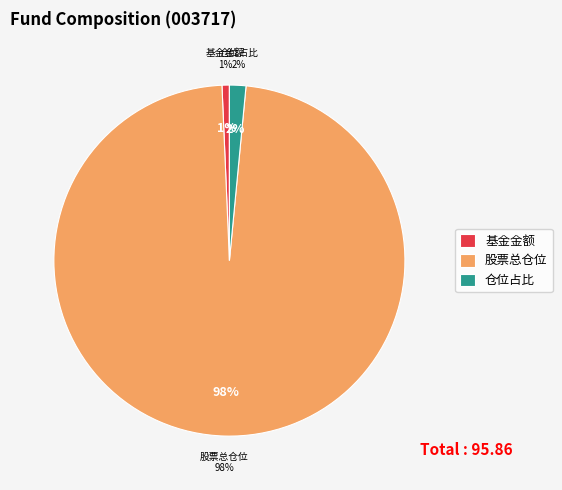

To the nearest percent, what portion does 基金金额 represent?

1%